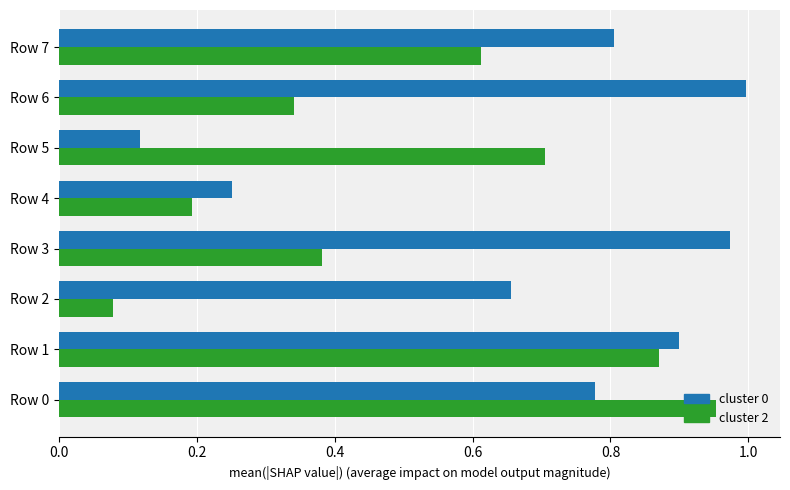

True or false: cluster 0 has a value of 1.0 at Row 3.

True